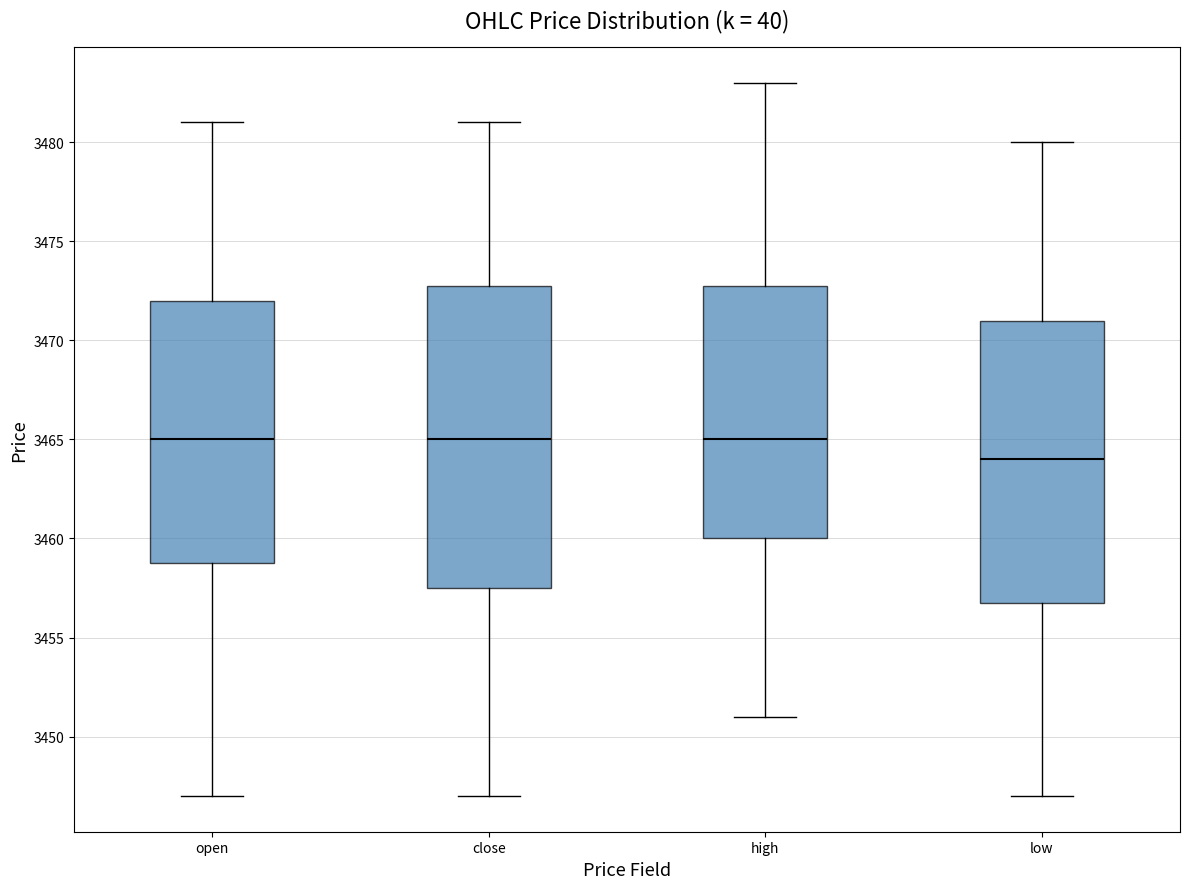

Comparing the boxes themselves (not the whiskers), which one is the tallest?

close